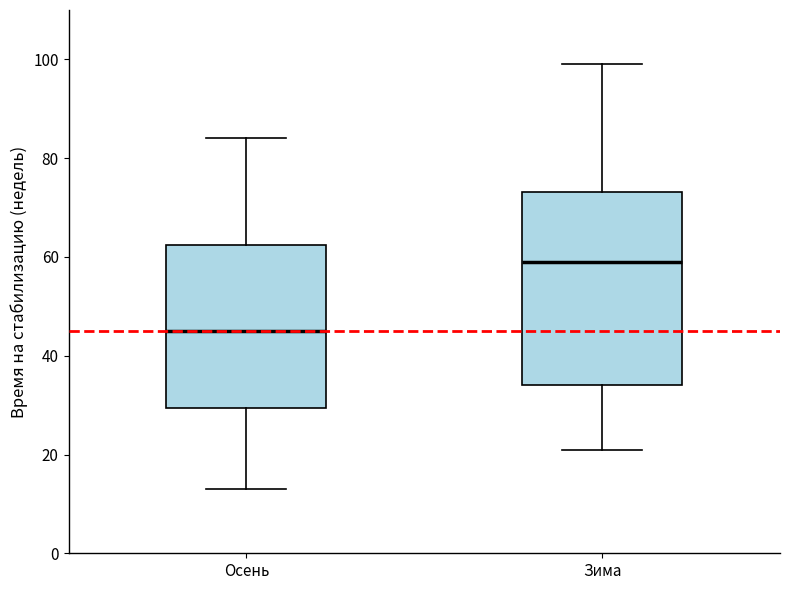

Reading left to right, transcribe this box plot: for each box, give where its median line is, the range the box spans, and where its two whiskers end, as read against the y-axis. The values are not printed on the chart, so give them approximately, as read against the axis.

Осень: median 46, box 30 to 62, whiskers 14 to 84
Зима: median 60, box 34 to 74, whiskers 22 to 100